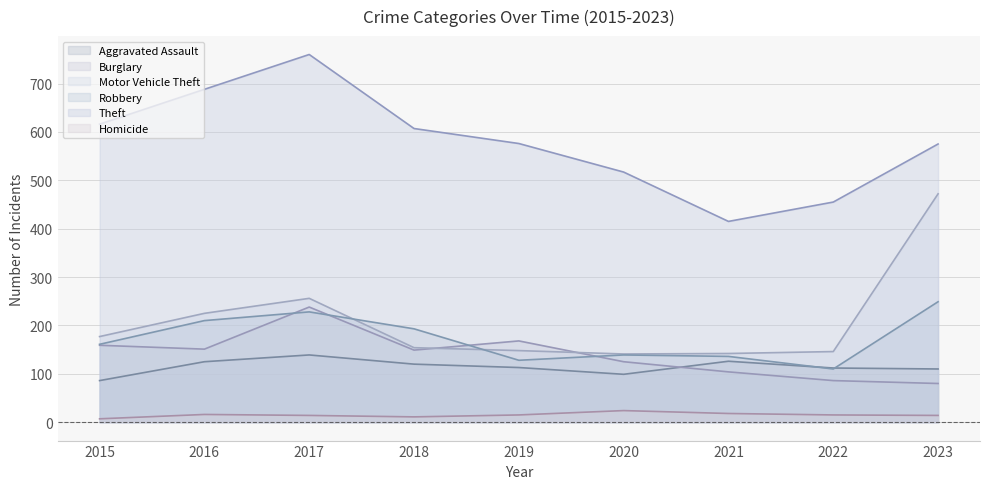

Rank the series by their maximum value, from highest to lowest.

Theft, Motor Vehicle Theft, Robbery, Burglary, Aggravated Assault, Homicide